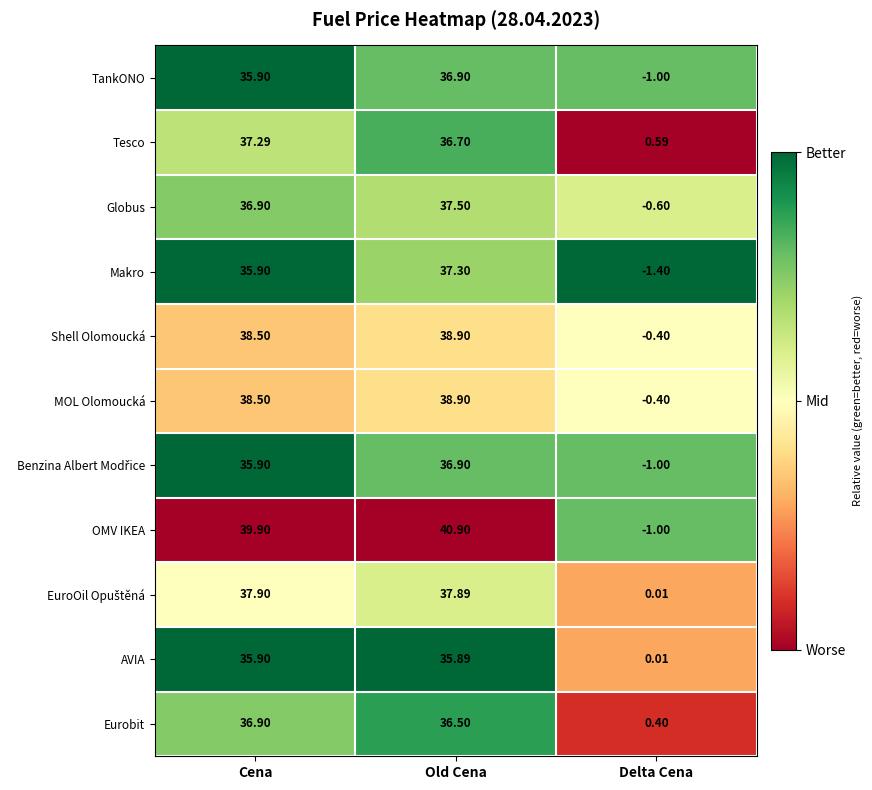

Count the number of categories in the chart.

3